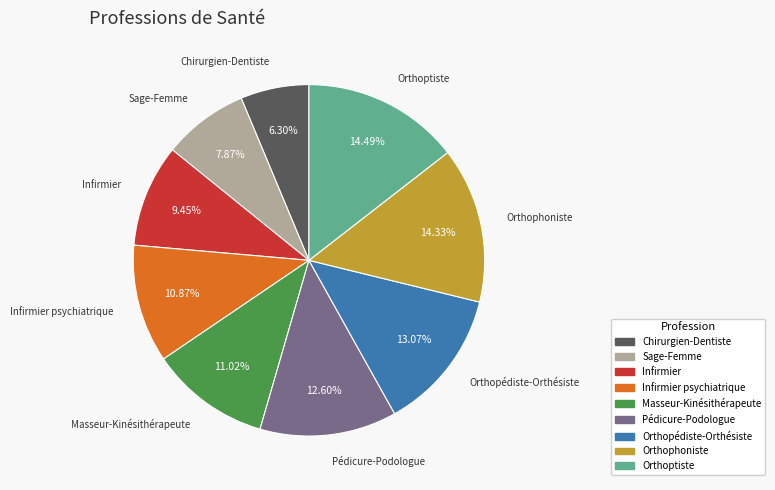

How many segments does this pie chart have?

9